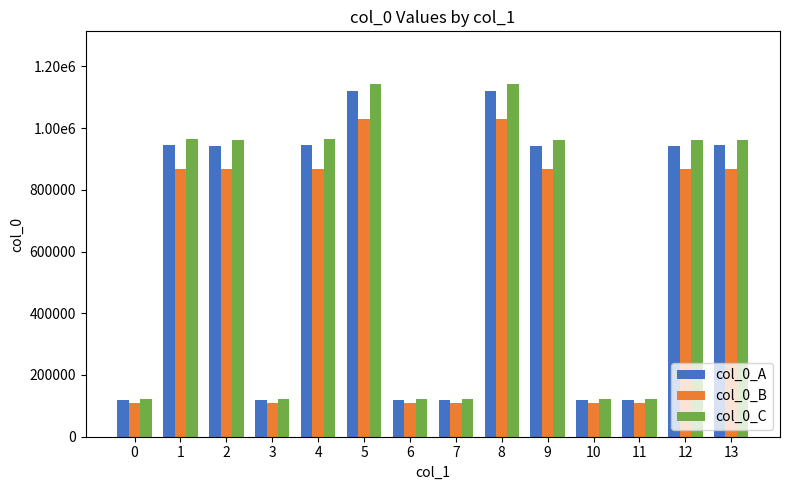

What is the difference between the maximum and minimum values in the col_0_B series?

920249